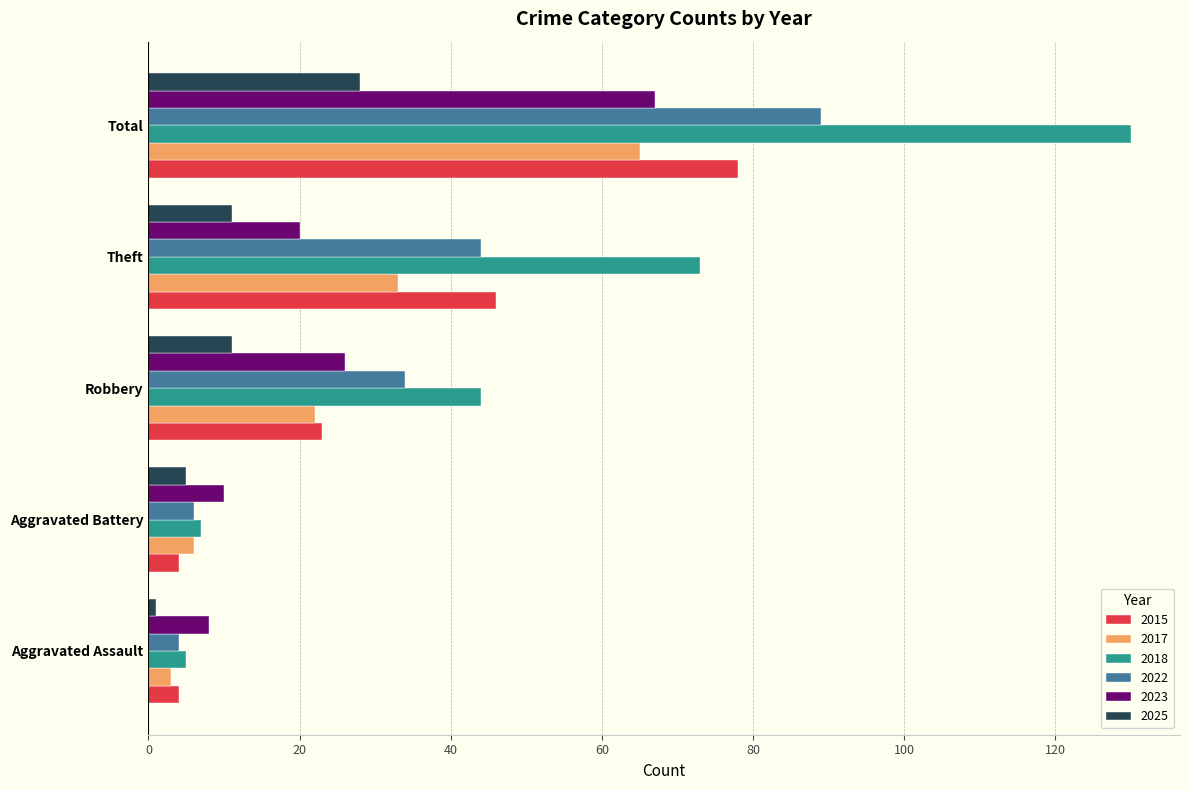

Which series has the largest total across all categories?

2018